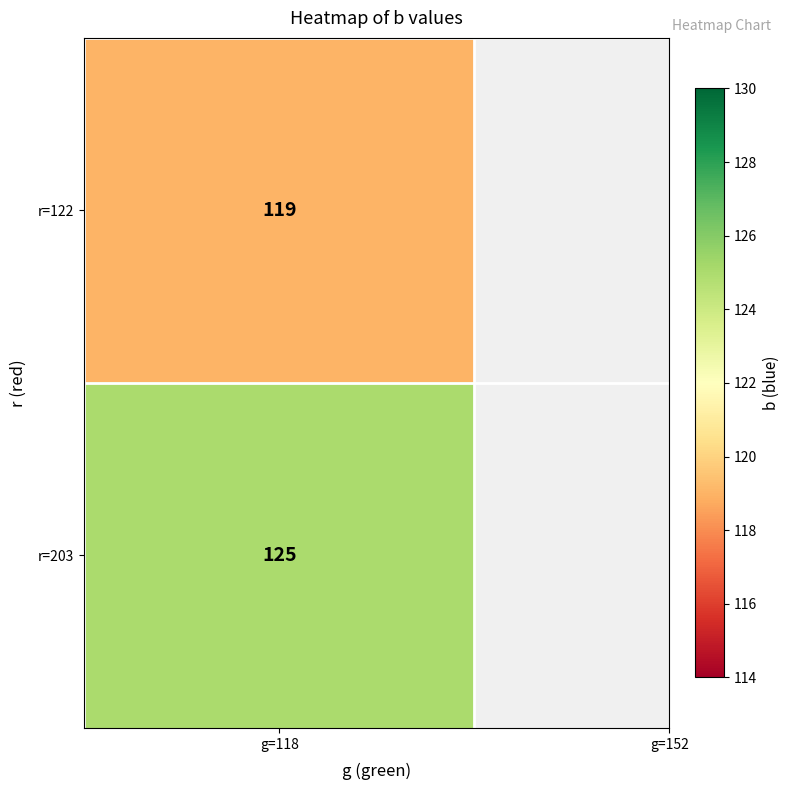

What is the sum of the 119 values at 0 and 1?

244